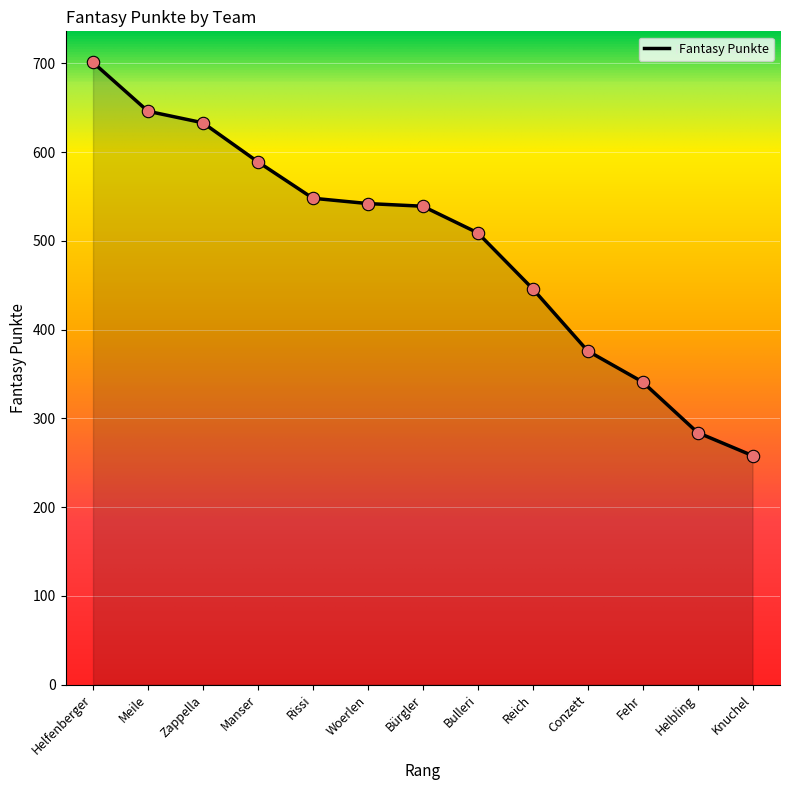

Between Fehr and Woerlen, which is larger?

Woerlen